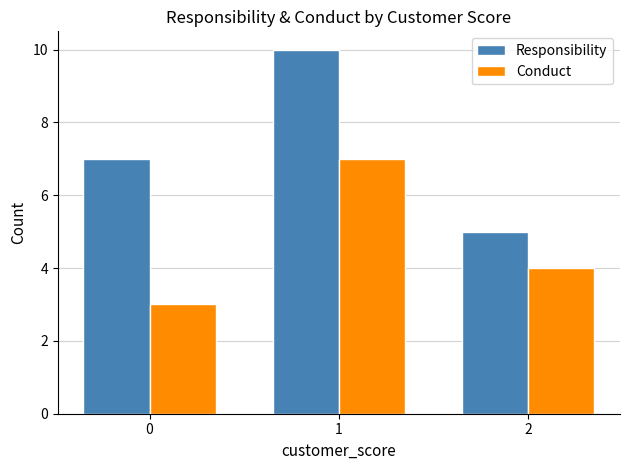

At 0, list the series in order from smallest to largest.

Conduct, Responsibility